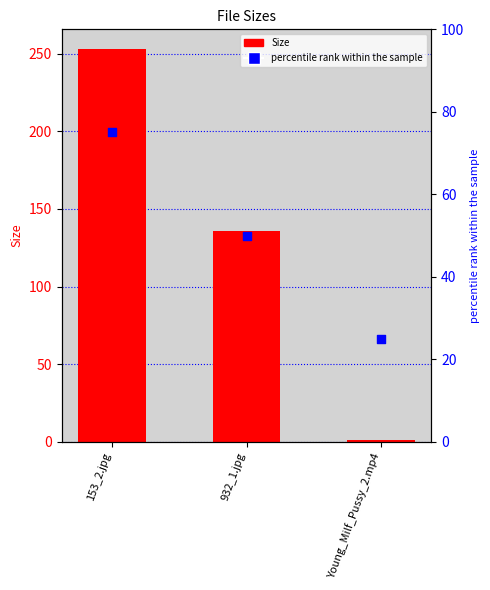

What is the total value across all series at 153_2.jpg?

328.0